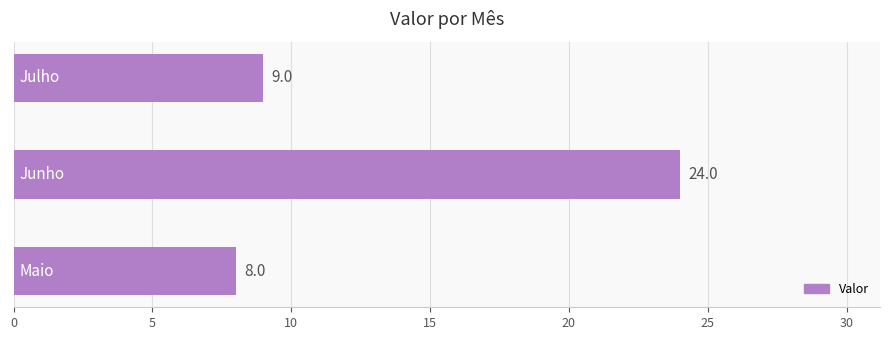

What is the minimum value shown in the chart?

8